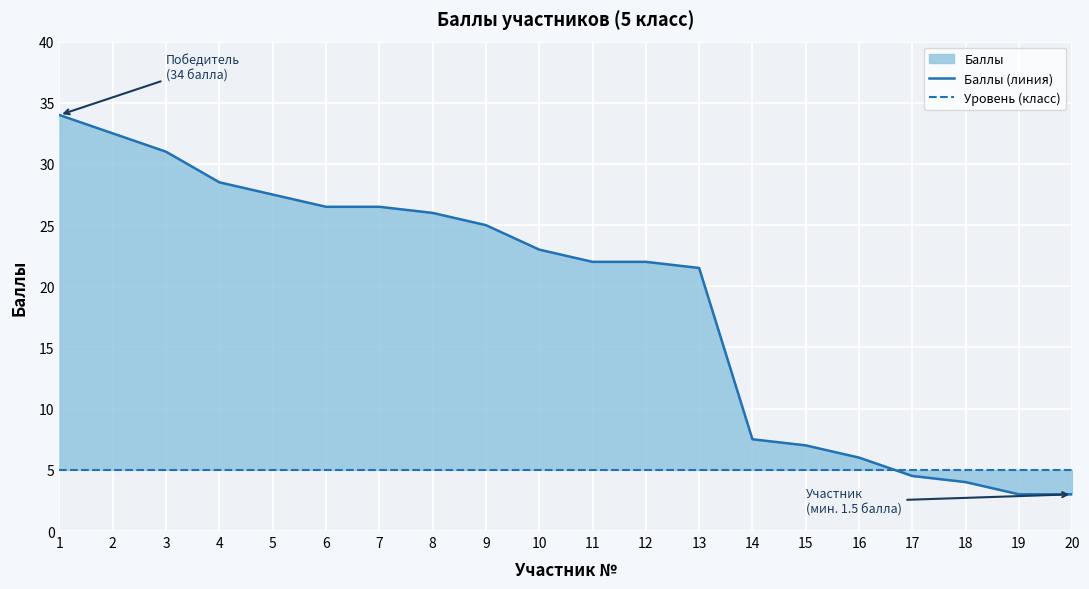

Reading left to right, transcribe all the data shown in this chart.

Баллы (линия): 34.0	32.5	31.0	28.5	27.5	26.5	26.5	26.0	25.0	23.0	22.0	22.0	21.5	7.5	7.0	6.0	4.5	4.0	3.0	3.0
Уровень (класс): 5.0	5.0	5.0	5.0	5.0	5.0	5.0	5.0	5.0	5.0	5.0	5.0	5.0	5.0	5.0	5.0	5.0	5.0	5.0	5.0